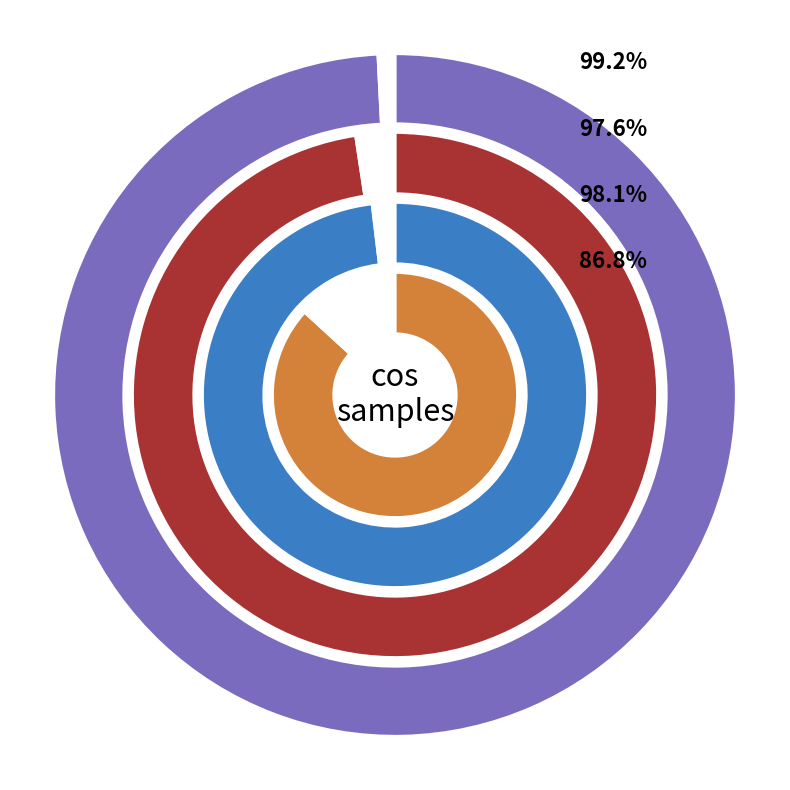

Is it true that 945 is 36% of the pie?

False